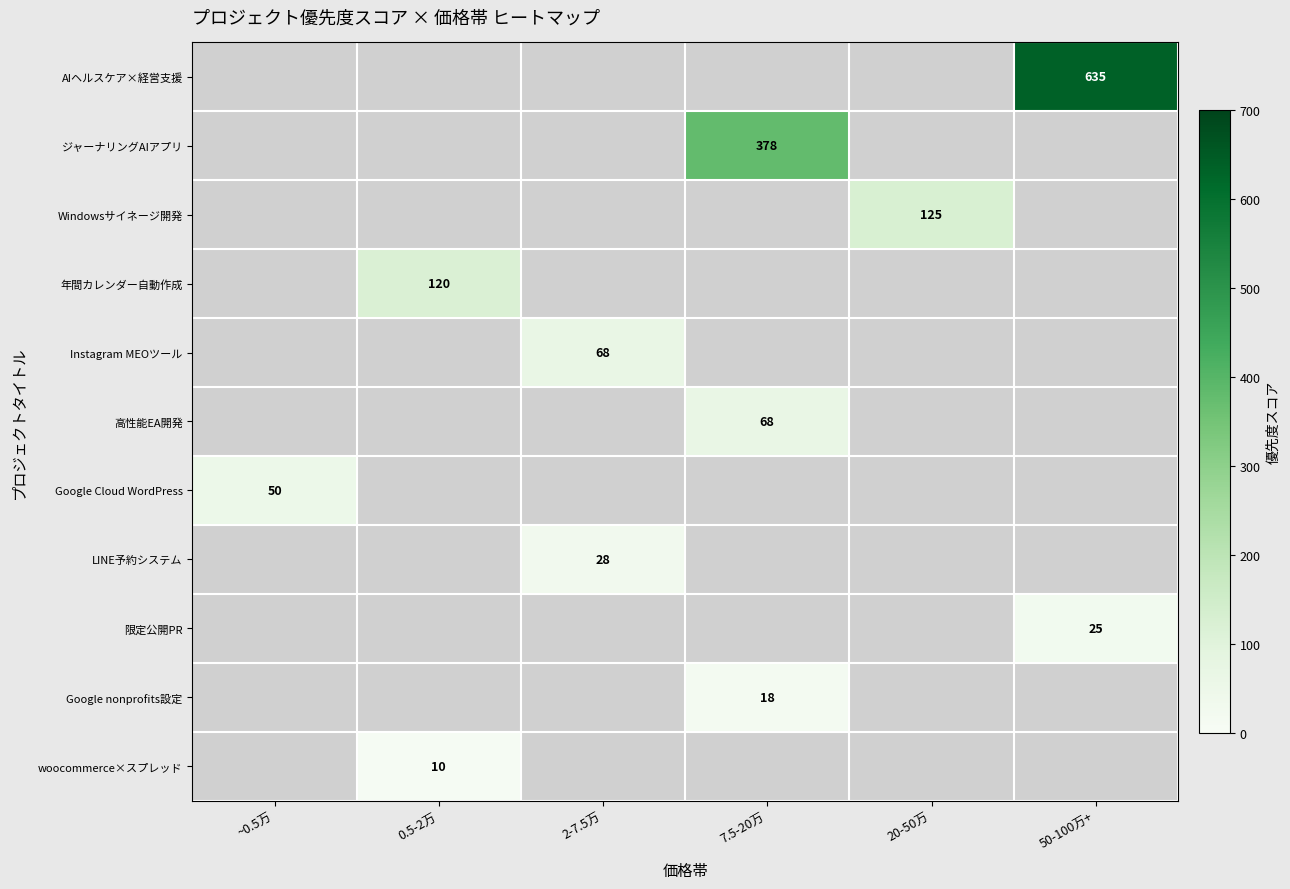

How many series are shown in this chart?

11